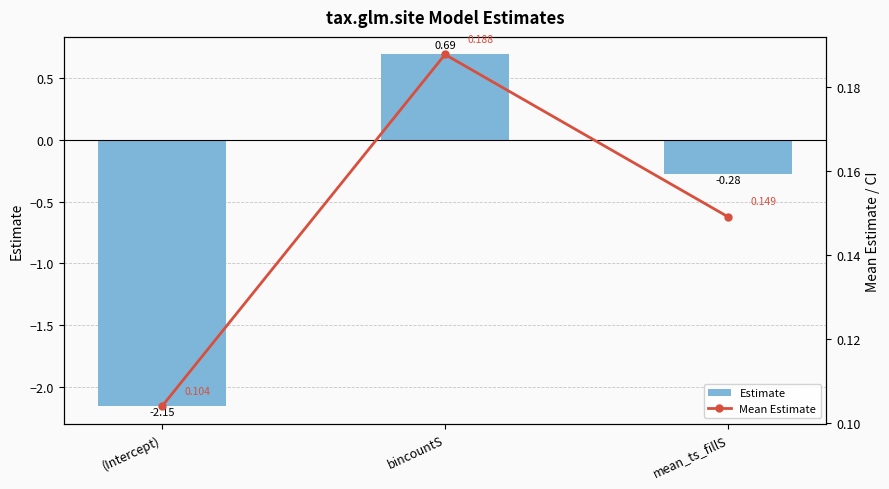

Reading left to right, extract all data points from this chart.

Estimate: (Intercept)=-2.2	bincountS=0.7	mean_ts_fillS=-0.3
Mean Estimate: (Intercept)=0.1	bincountS=0.2	mean_ts_fillS=0.1